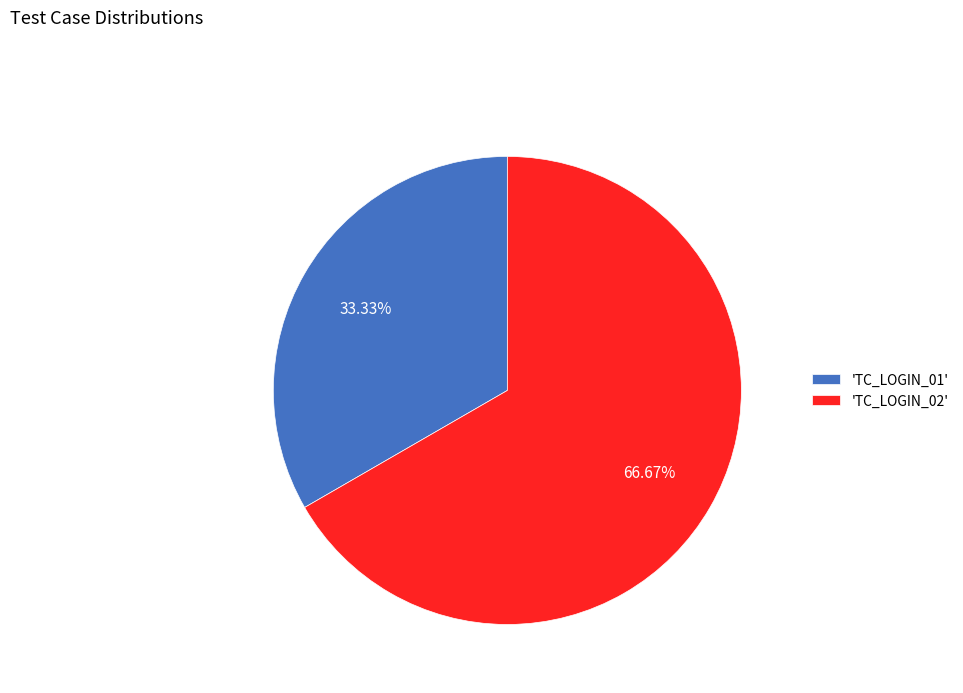

Count the number of slices in the pie.

2